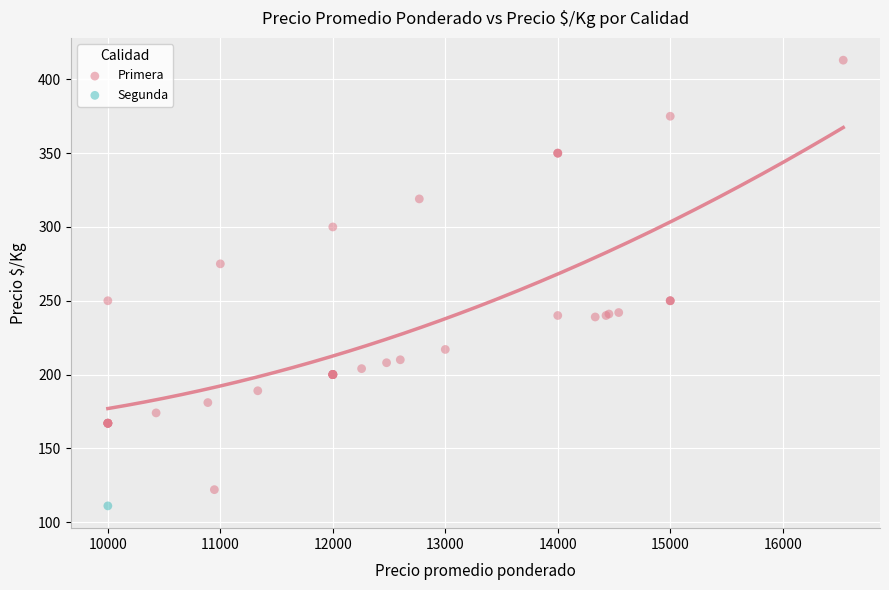

What are all the series names shown in the legend?

Primera, Segunda